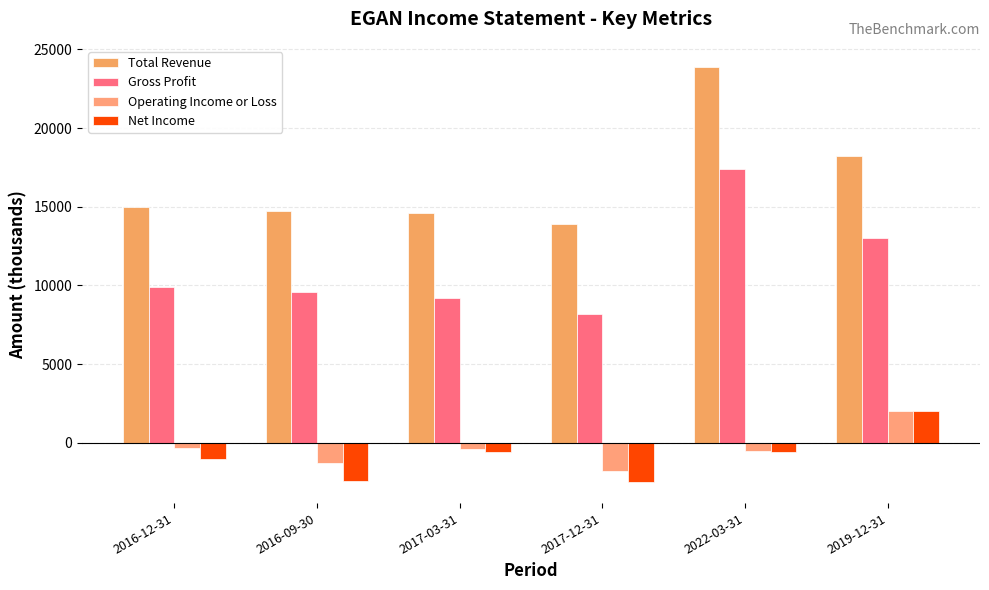

What is the value of the Operating Income or Loss bar at the 1st from the left?

-300